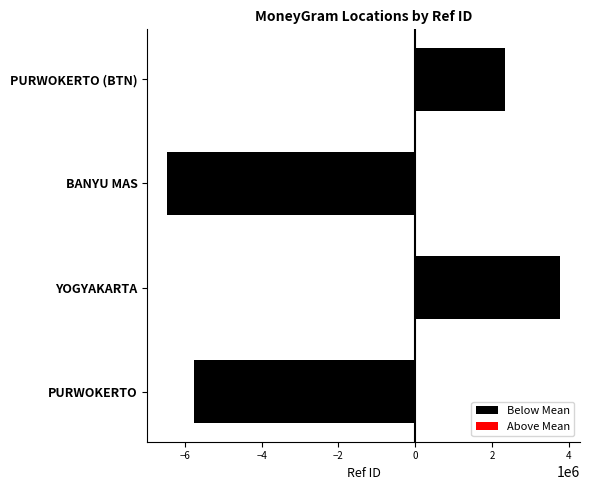

What is the difference between the Below Mean values at BANYU MAS and PURWOKERTO (BTN)?

3232645.8